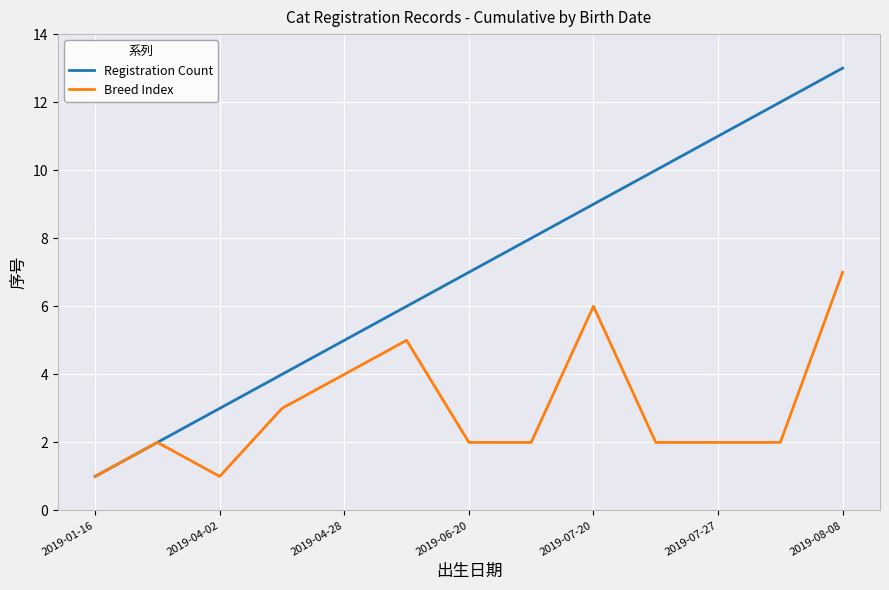

Which series has the largest range (max minus min)?

Registration Count